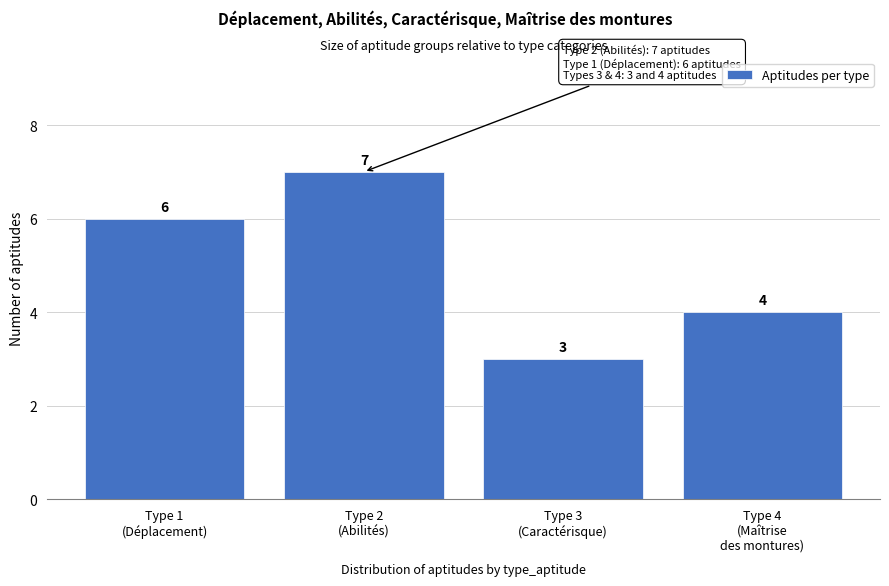

Reading left to right, list all the values displayed in this chart.

6	7	3	4